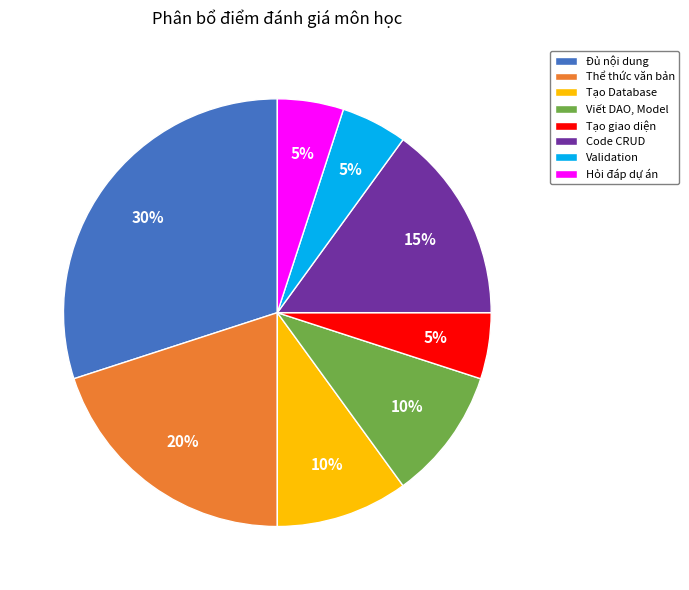

To the nearest percent, what is the average slice percentage?

12%